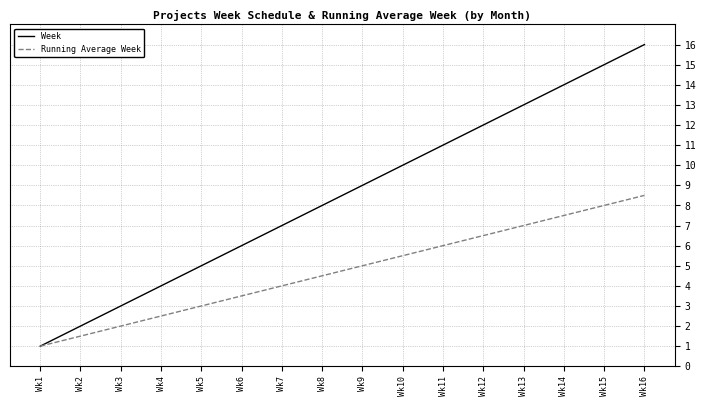

True or false: Running Average Week has a value of 8.5 at Wk16.

True